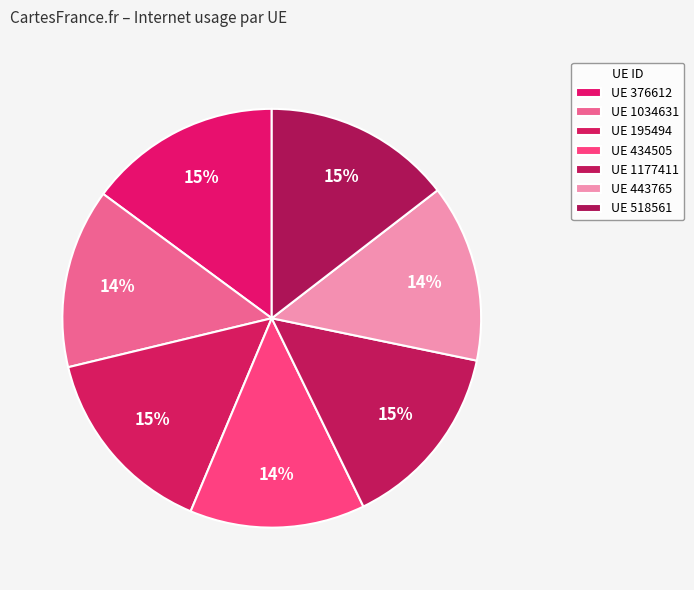

How many segments does this pie chart have?

7